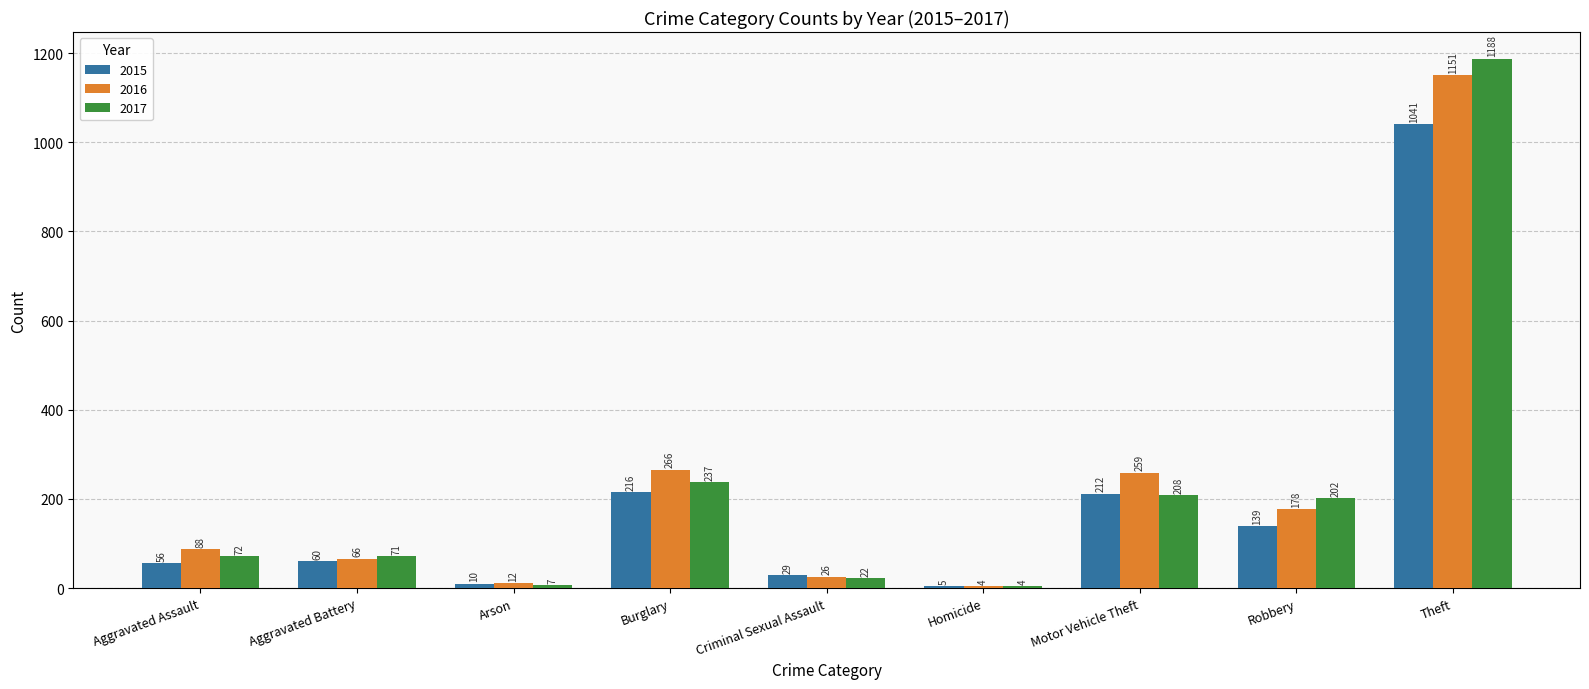

At which category is the sum across all series the highest?

Theft